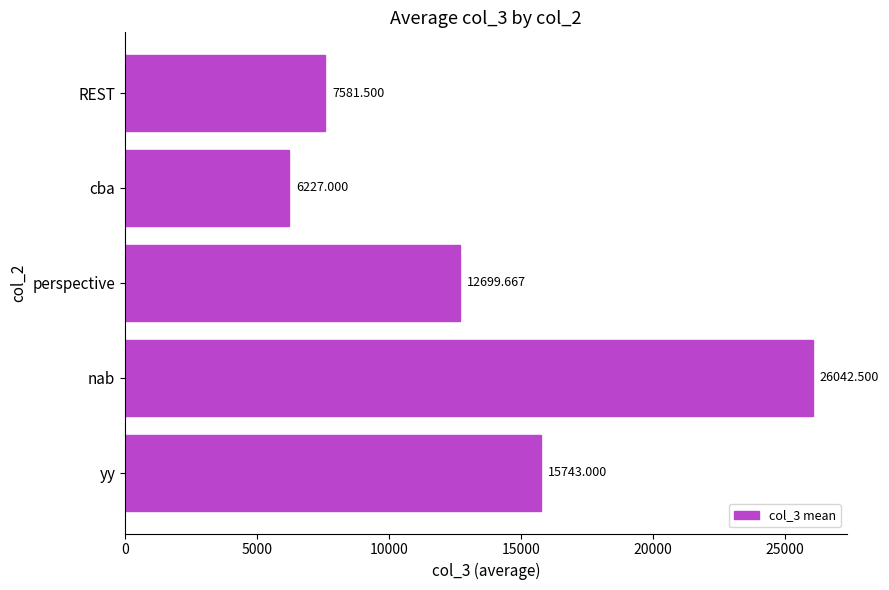

What is the smallest value displayed?

6227.0